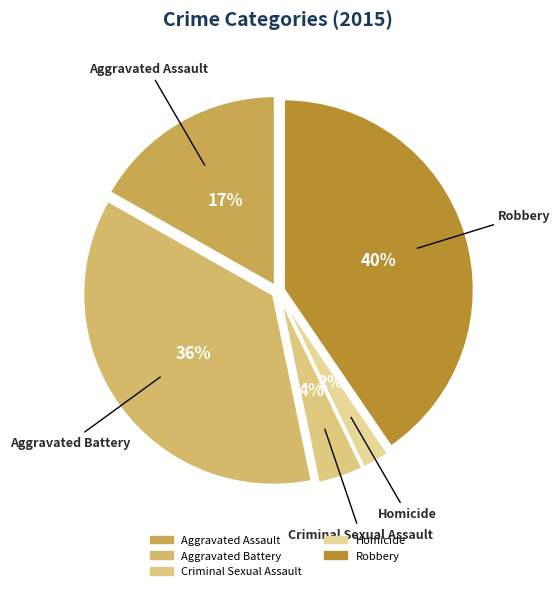

The Homicide slice represents 2% of the pie. True or false?

True